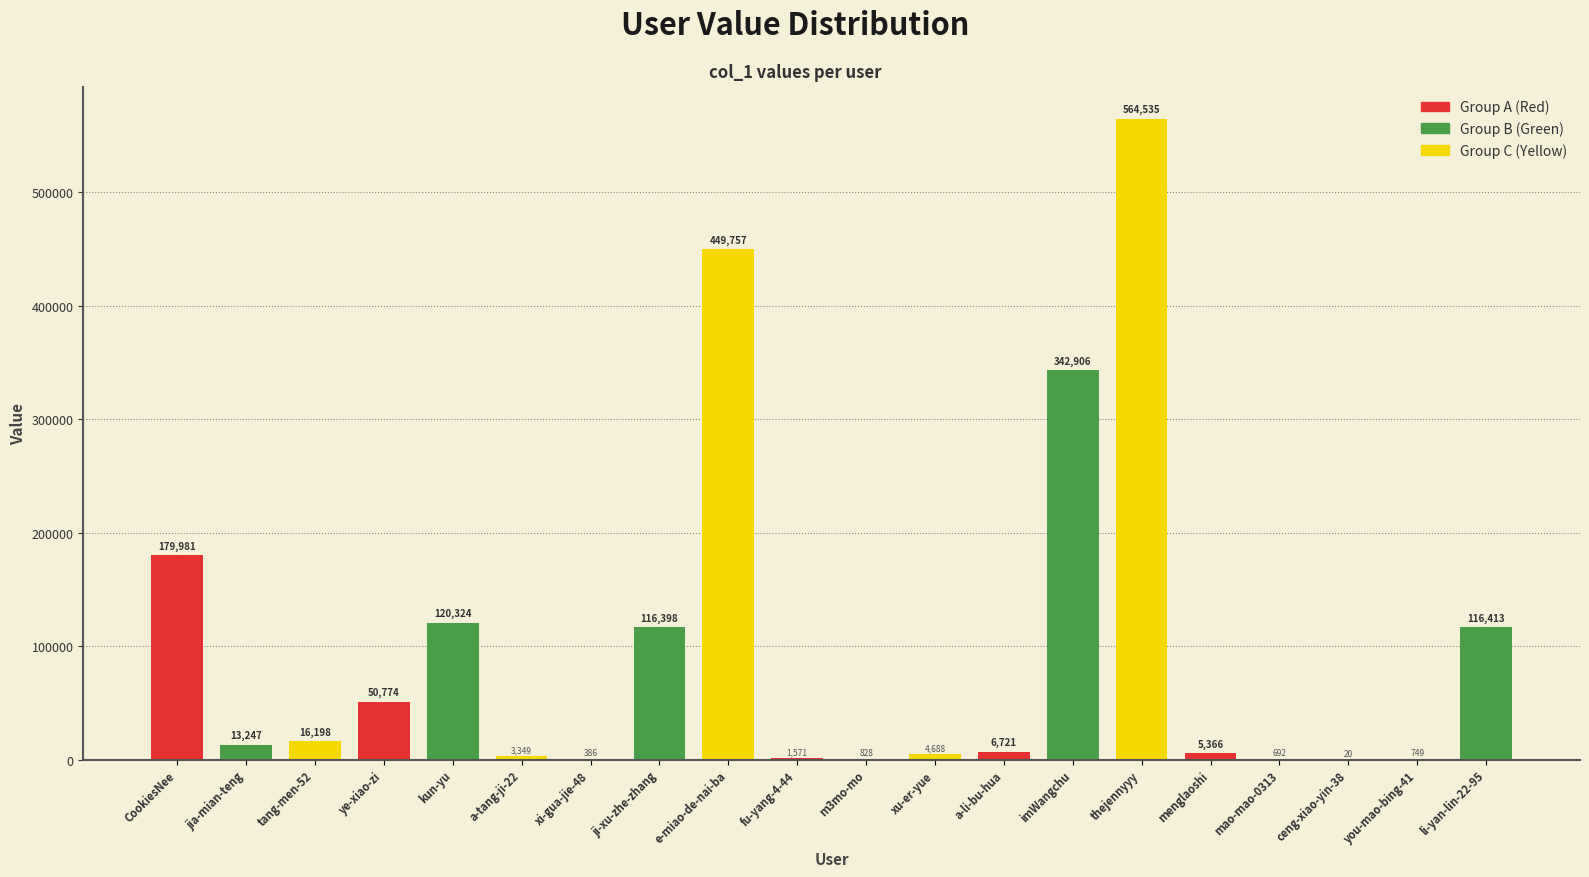

The chart shows a value of 386 at xi-gua-jie-48. True or false?

True